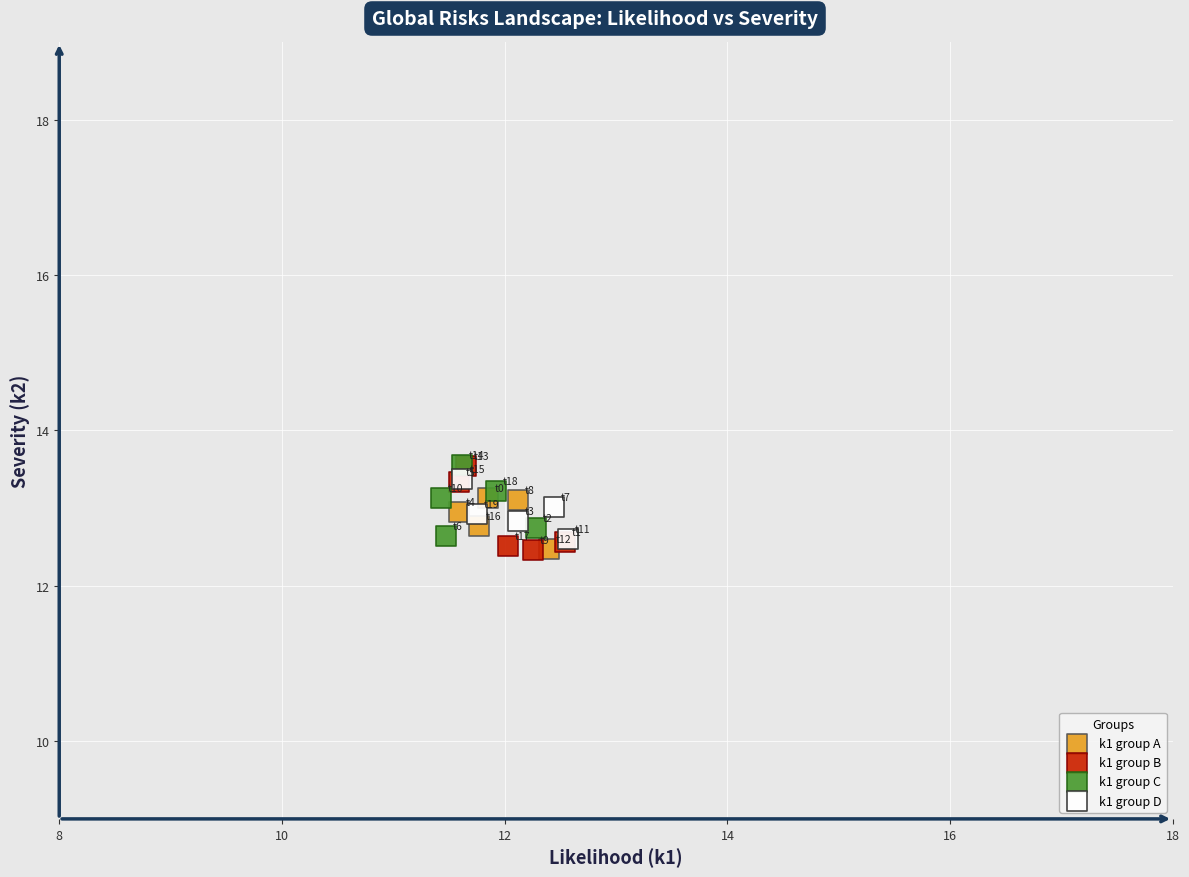

What are all the series names shown in the legend?

k1 group A, k1 group B, k1 group C, k1 group D